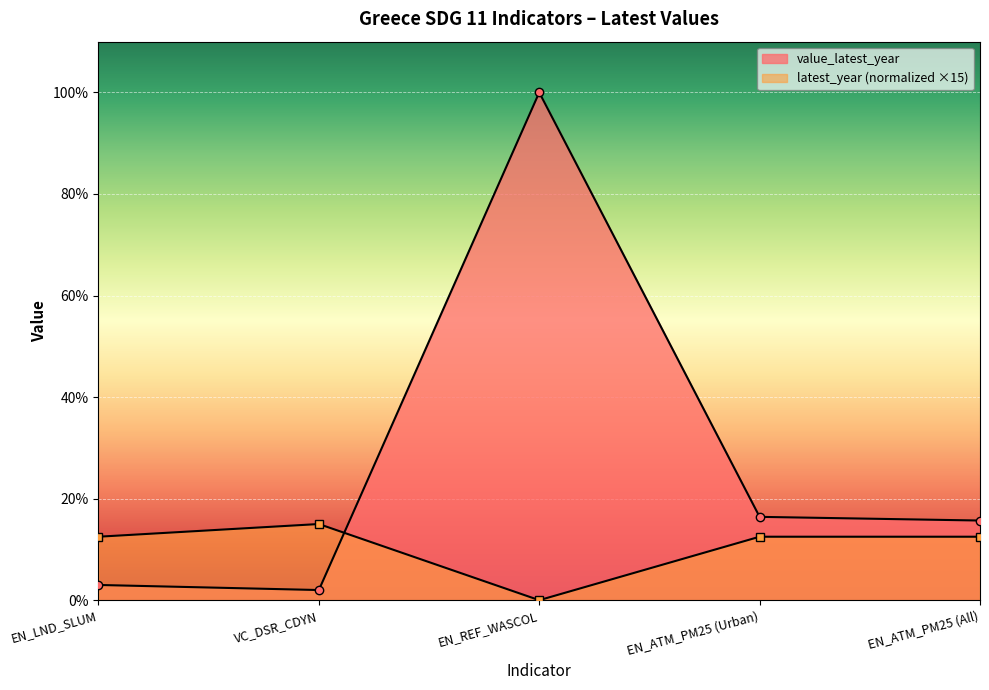

What is the approximate value of value_latest_year at VC_DSR_CDYN?

2.0